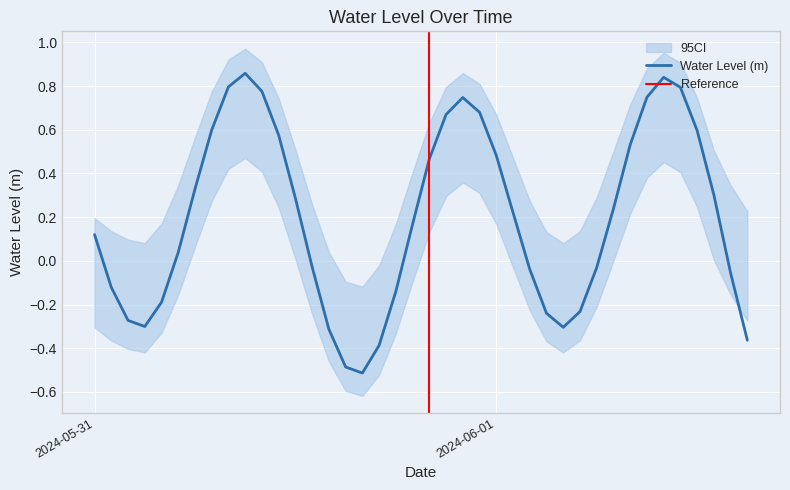

At which category does the chart reach its peak across all series?

2024-05-31 09:00:00